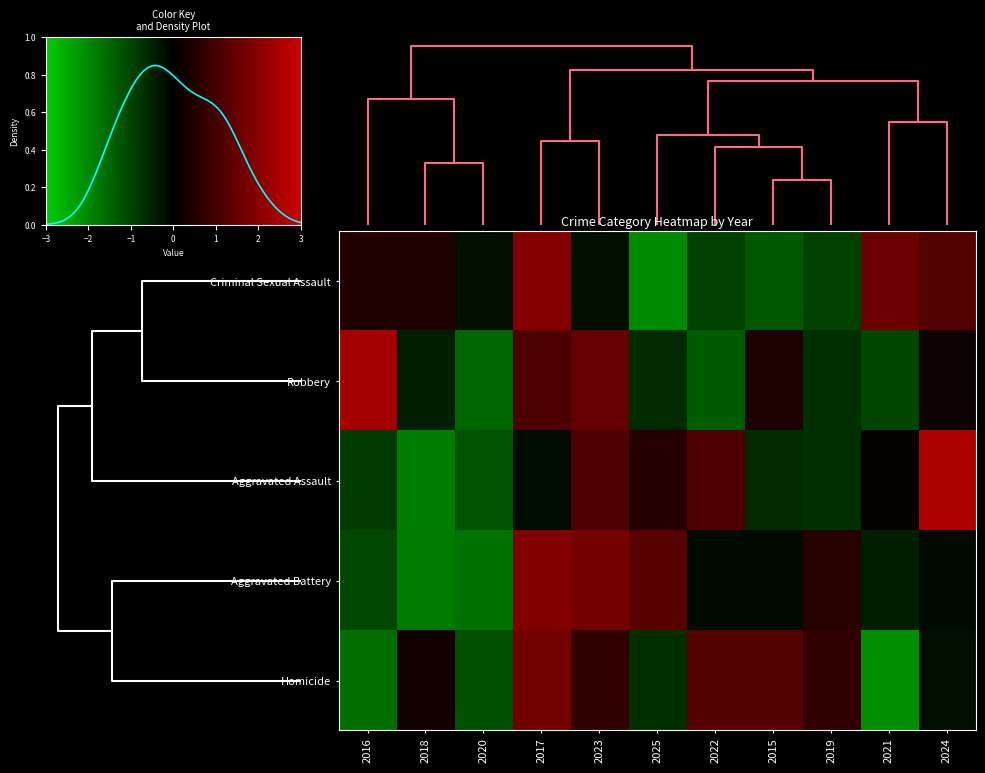

Which series has the widest spread of values?

Aggravated Assault